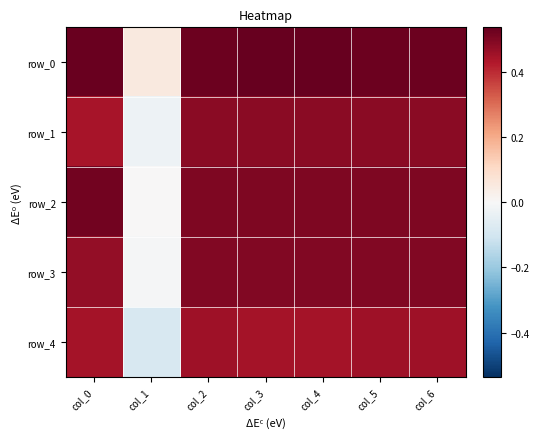

At how many categories does at least one series exceed 0?

7